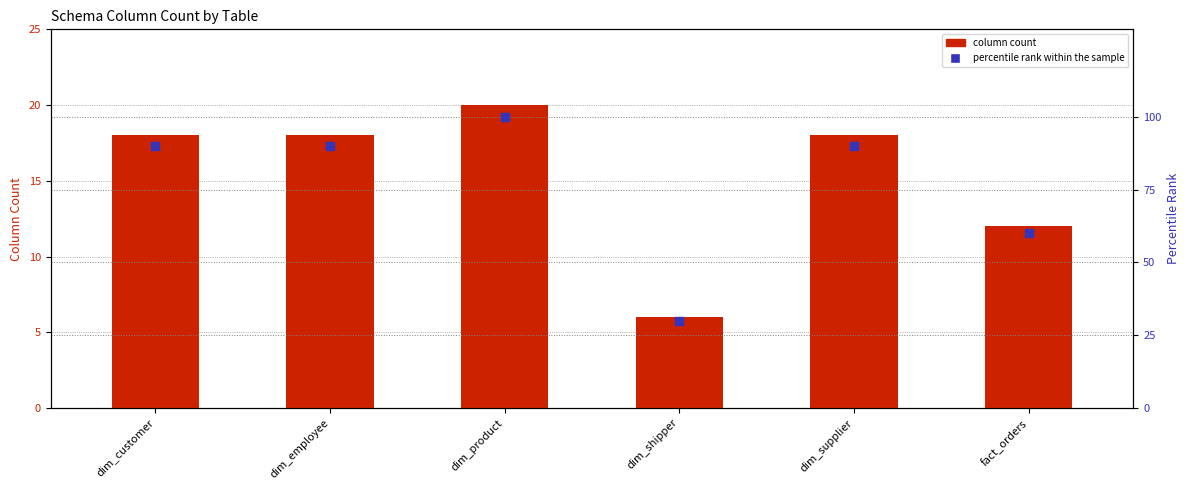

At which category is the sum across all series the highest?

dim_product